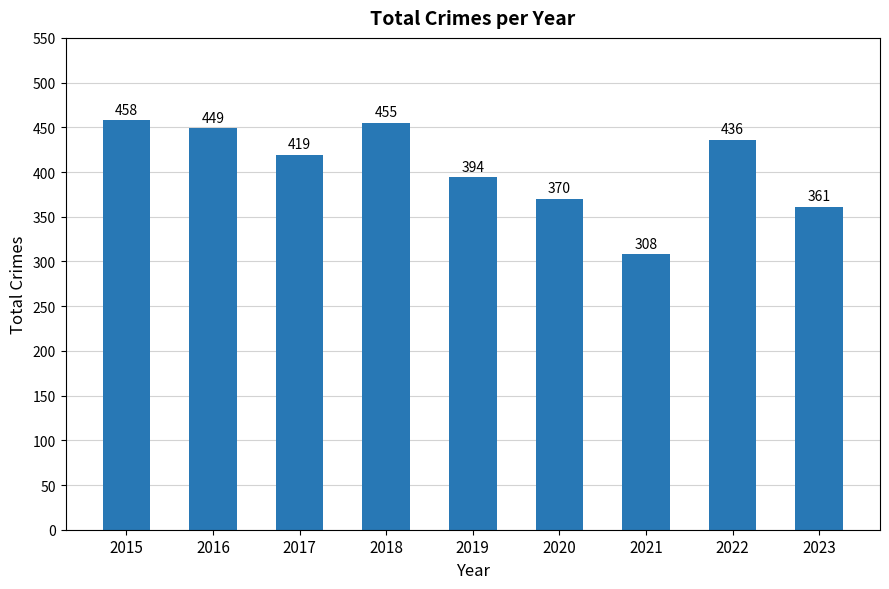

What is the change in value from 2016 to 2020?

-79